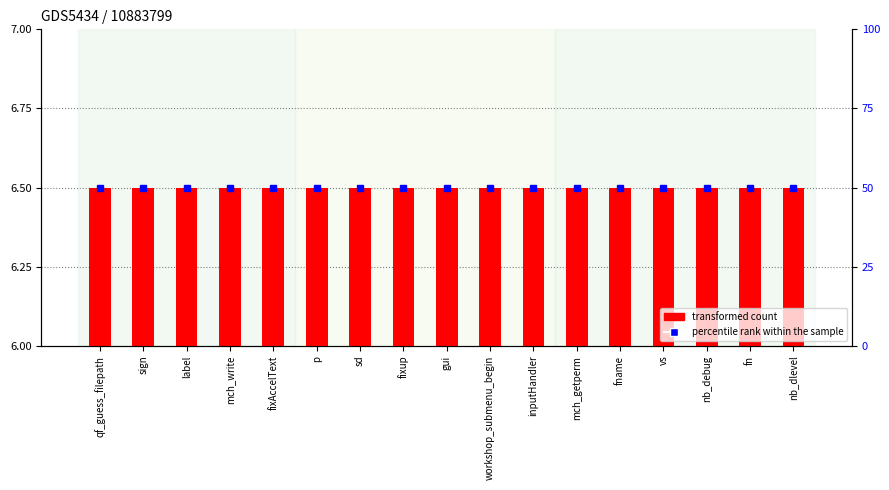

List the series in order of their overall mean, lowest first.

transformed count, percentile rank within the sample